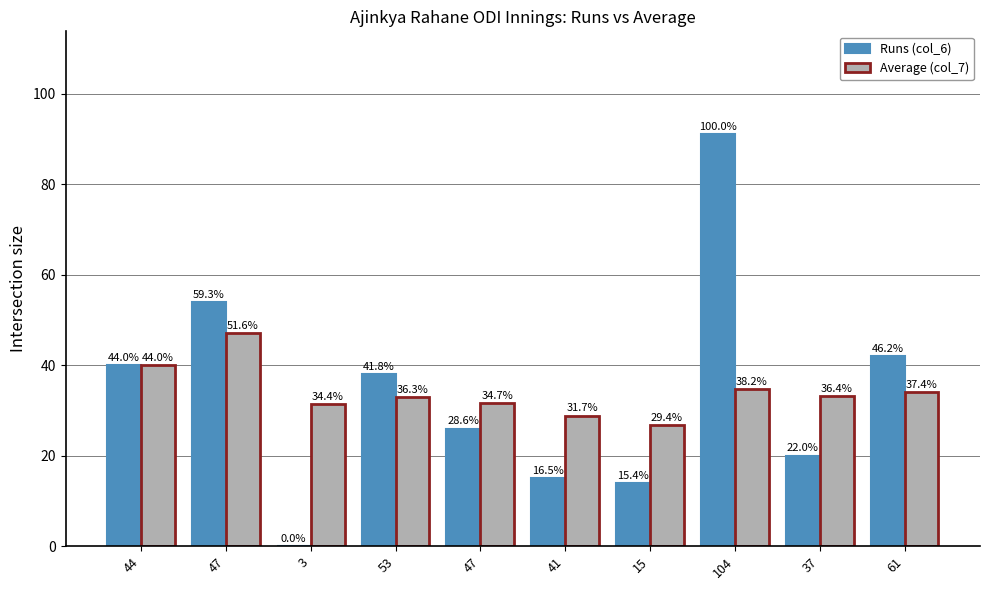

Which series has the largest total across all categories?

Average (col_7)